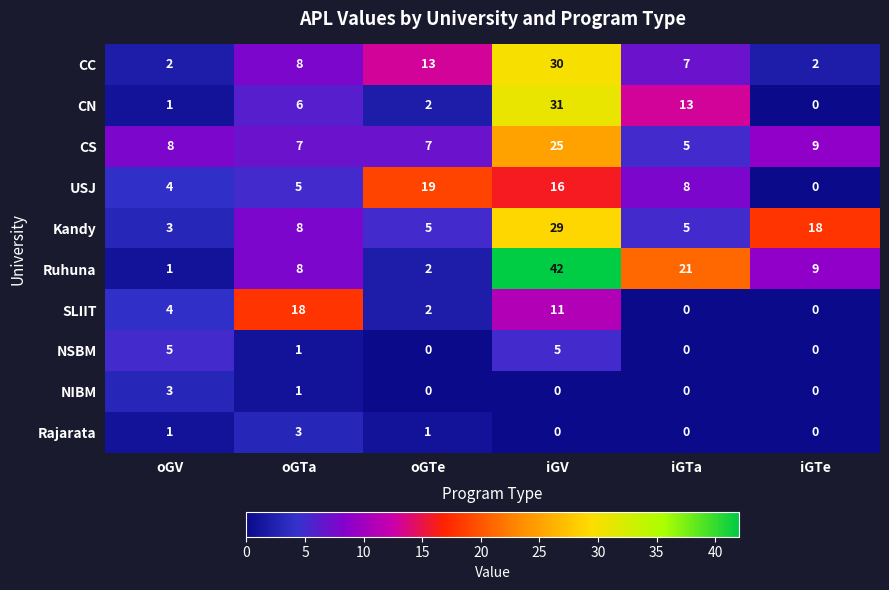

Read the CS value at iGV.

25